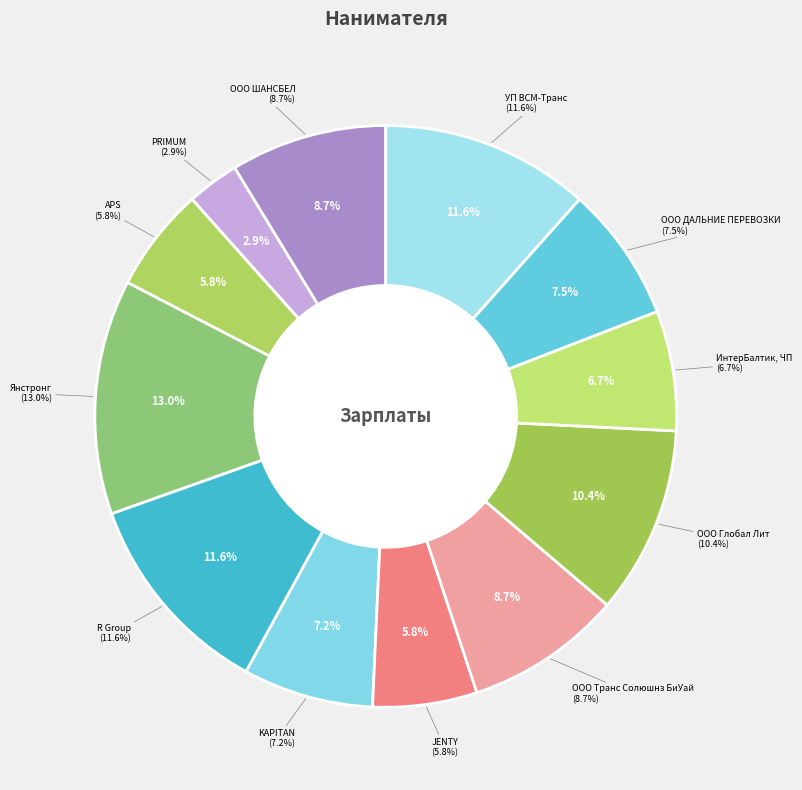

To the nearest percent, what portion does ООО ШАНСБЕЛ represent?

9%